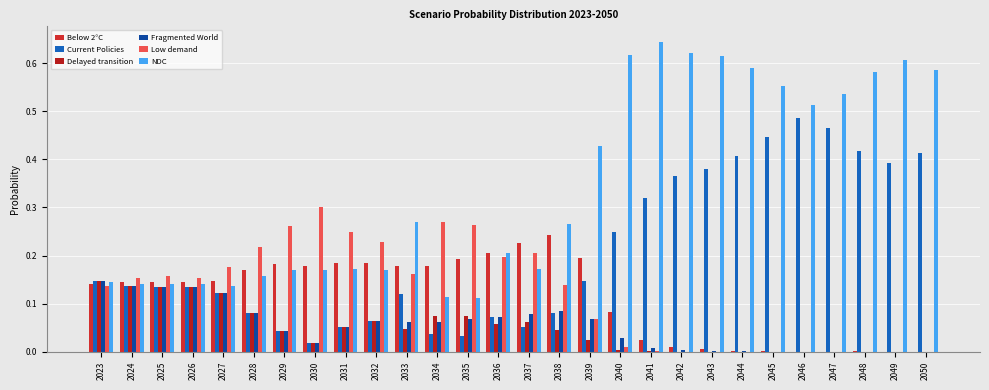

The value of Delayed transition at 2050 is 0.0. True or false?

True